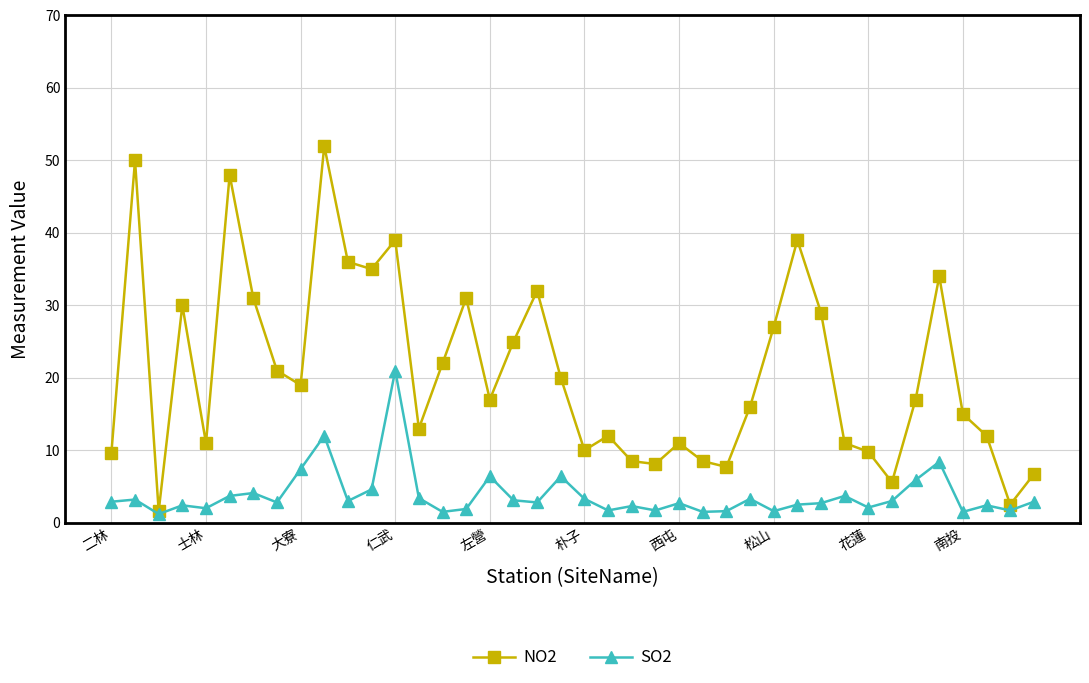

Which series has the widest spread of values?

NO2